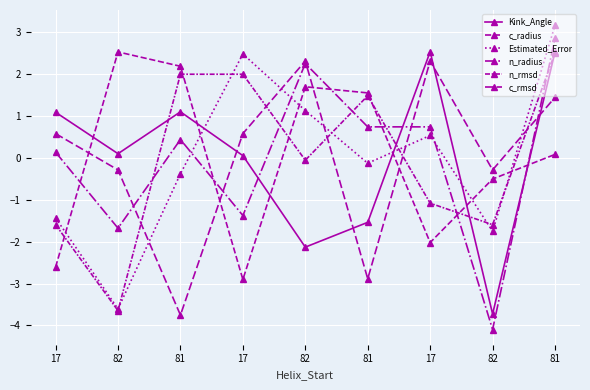

How many negative values does the Estimated_Error series have?

5